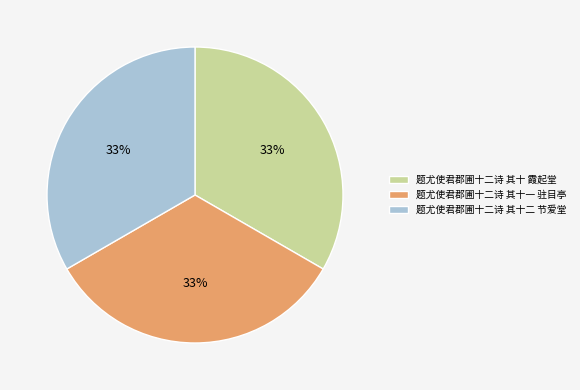

What percentage is the 题尤使君郡圃十二诗 其十 霞起堂 slice, to the nearest percent?

33%